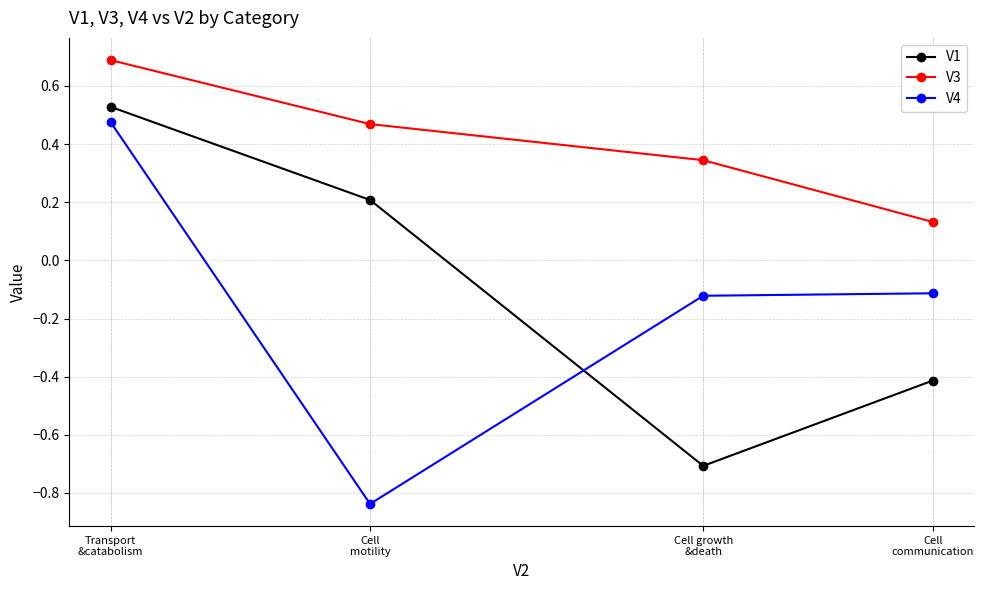

True or false: V4 and V3 cross at least once.

False